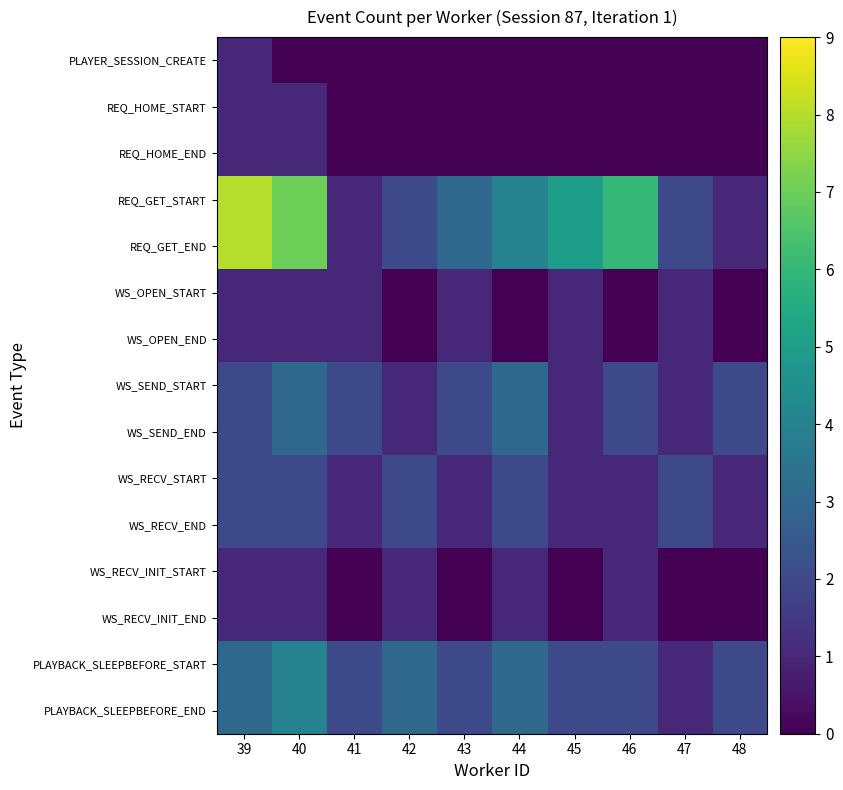

Reading left to right, extract all data points from this chart.

PLAYER_SESSION_CREATE: 39=1	40=0	41=0	42=0	43=0	44=0	45=0	46=0	47=0	48=0
REQ_HOME_START: 39=1	40=1	41=0	42=0	43=0	44=0	45=0	46=0	47=0	48=0
REQ_HOME_END: 39=1	40=1	41=0	42=0	43=0	44=0	45=0	46=0	47=0	48=0
REQ_GET_START: 39=8	40=7	41=1	42=2	43=3	44=4	45=5	46=6	47=2	48=1
REQ_GET_END: 39=8	40=7	41=1	42=2	43=3	44=4	45=5	46=6	47=2	48=1
WS_OPEN_START: 39=1	40=1	41=1	42=0	43=1	44=0	45=1	46=0	47=1	48=0
WS_OPEN_END: 39=1	40=1	41=1	42=0	43=1	44=0	45=1	46=0	47=1	48=0
WS_SEND_START: 39=2	40=3	41=2	42=1	43=2	44=3	45=1	46=2	47=1	48=2
WS_SEND_END: 39=2	40=3	41=2	42=1	43=2	44=3	45=1	46=2	47=1	48=2
WS_RECV_START: 39=2	40=2	41=1	42=2	43=1	44=2	45=1	46=1	47=2	48=1
WS_RECV_END: 39=2	40=2	41=1	42=2	43=1	44=2	45=1	46=1	47=2	48=1
WS_RECV_INIT_START: 39=1	40=1	41=0	42=1	43=0	44=1	45=0	46=1	47=0	48=0
WS_RECV_INIT_END: 39=1	40=1	41=0	42=1	43=0	44=1	45=0	46=1	47=0	48=0
PLAYBACK_SLEEPBEFORE_START: 39=3	40=4	41=2	42=3	43=2	44=3	45=2	46=2	47=1	48=2
PLAYBACK_SLEEPBEFORE_END: 39=3	40=4	41=2	42=3	43=2	44=3	45=2	46=2	47=1	48=2